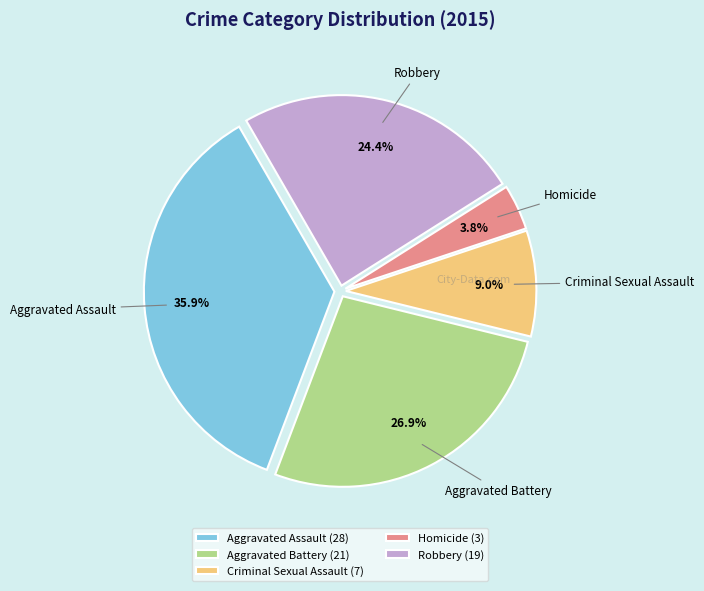

The Robbery slice represents 24% of the pie. True or false?

True